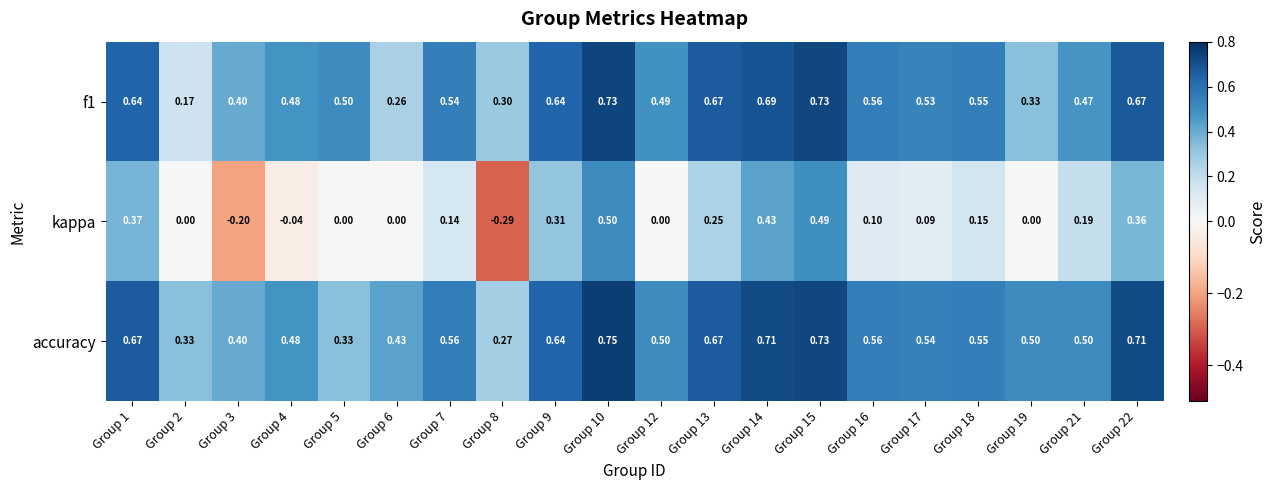

Which series changed the most between Group 1 and Group 12?

kappa